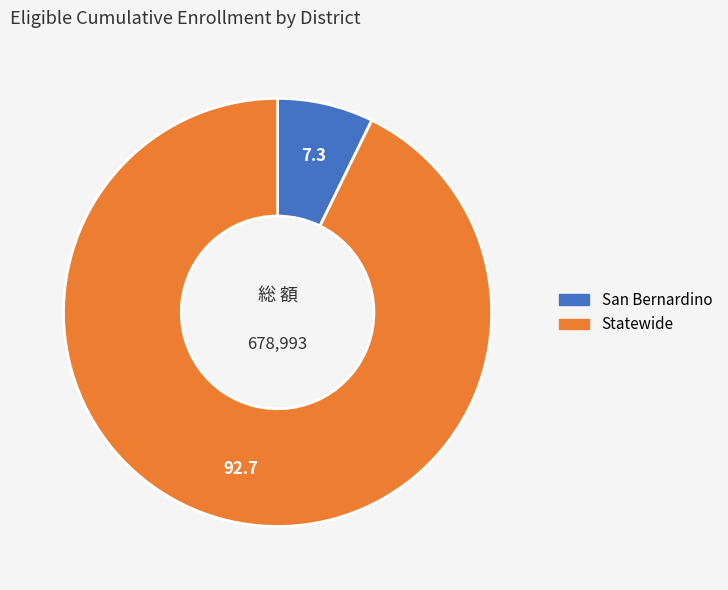

Rank the categories by value from highest to lowest.

Statewide, San Bernardino